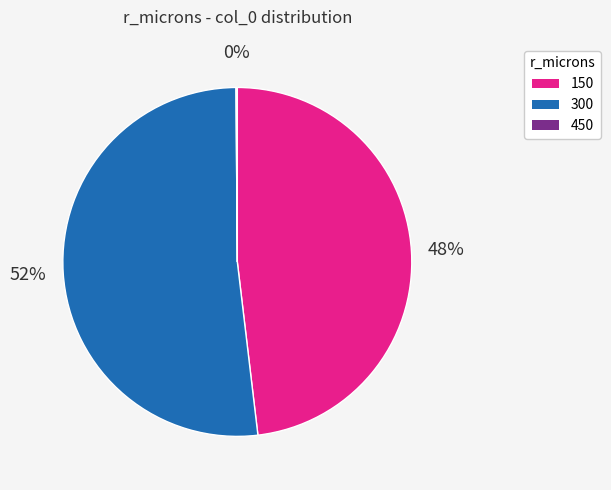

Which slice is the largest?

300